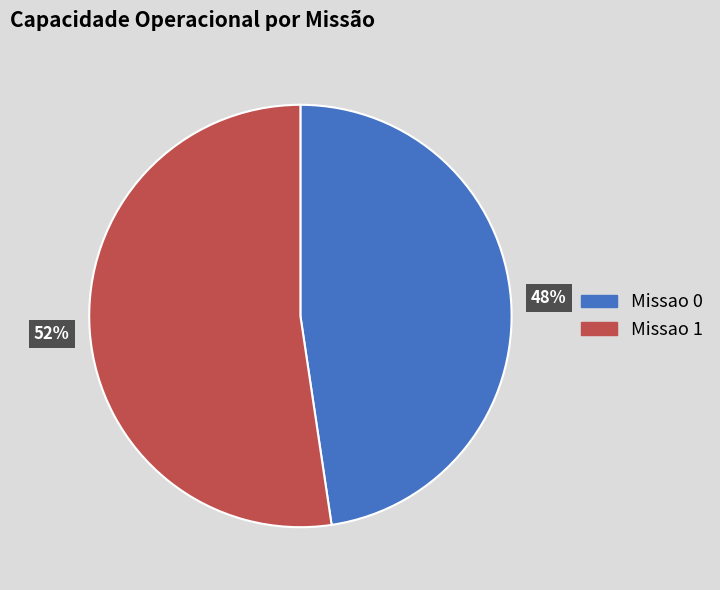

Does Missao 1 account for over 50% of the chart?

Yes